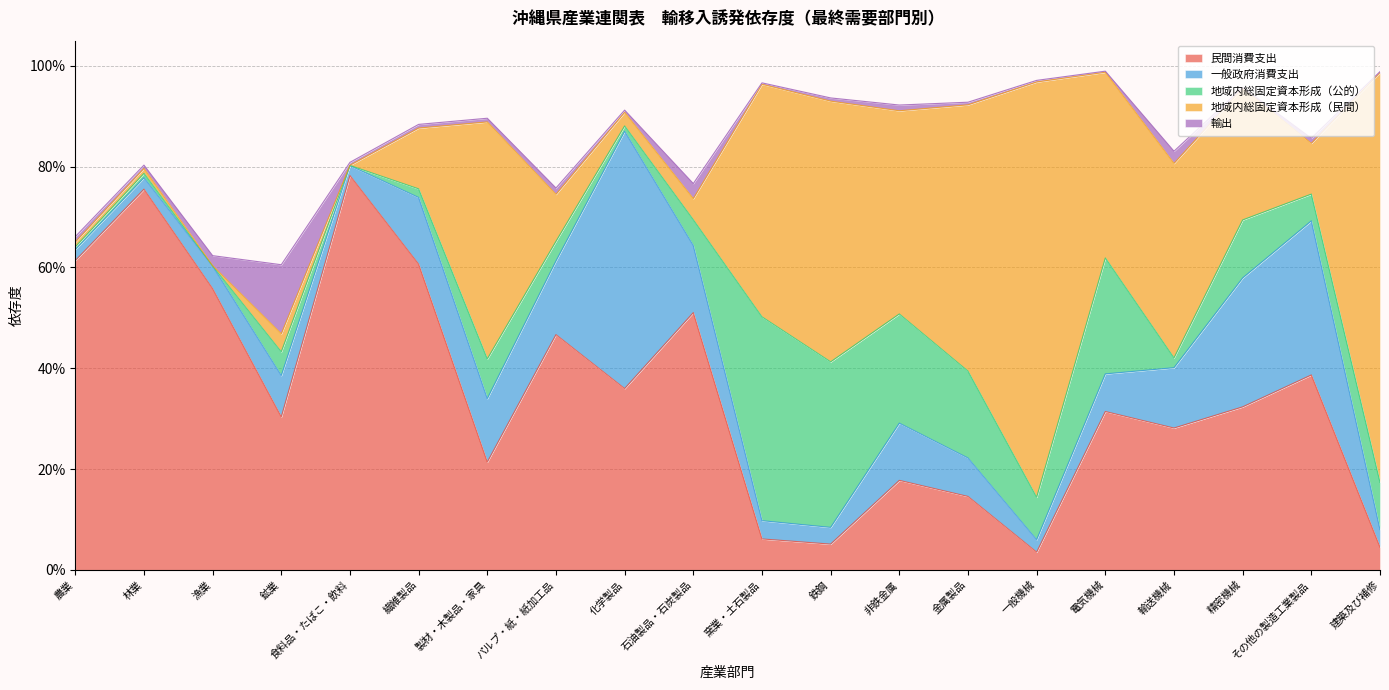

Which category has the lowest value in the 地域内総固定資本形成（公的） series?

漁業